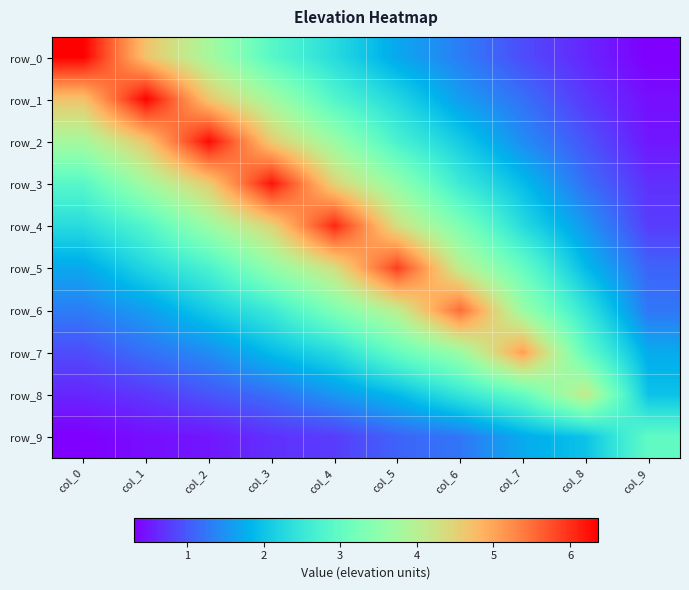

What is the difference between the row_8 values at col_0 and col_1?

0.1